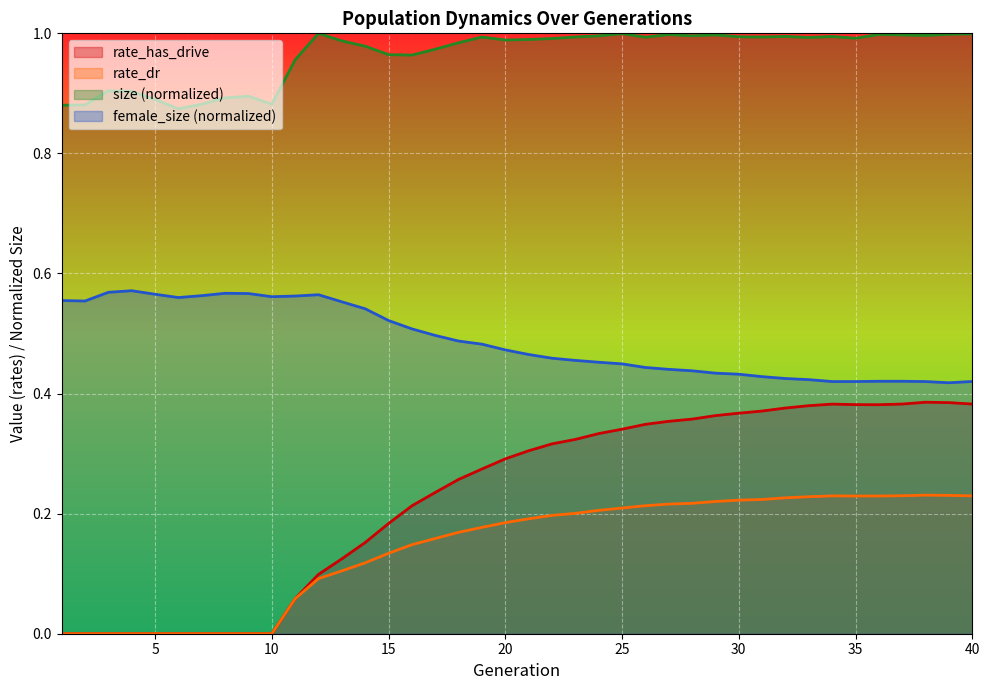

How many values in rate_has_drive are above zero?

30